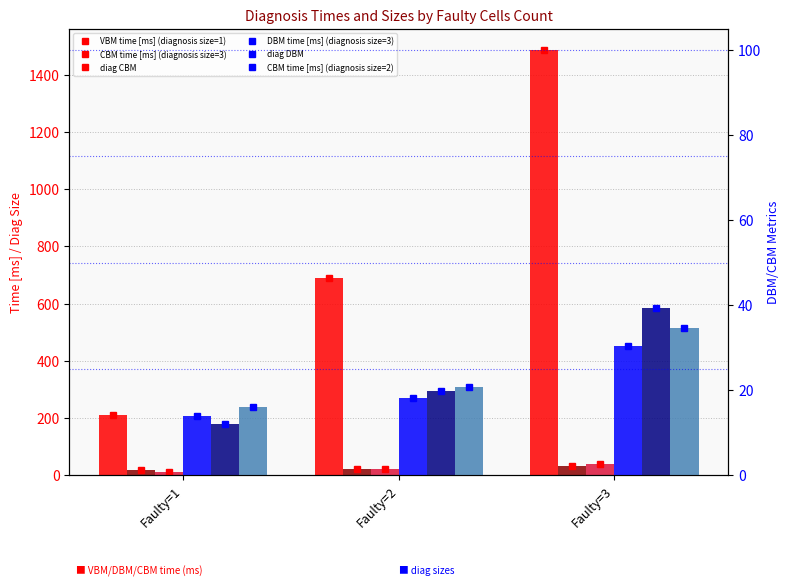

Where does the DBM time [ms] (diagnosis size=3) series first go above 18?

Faulty=2